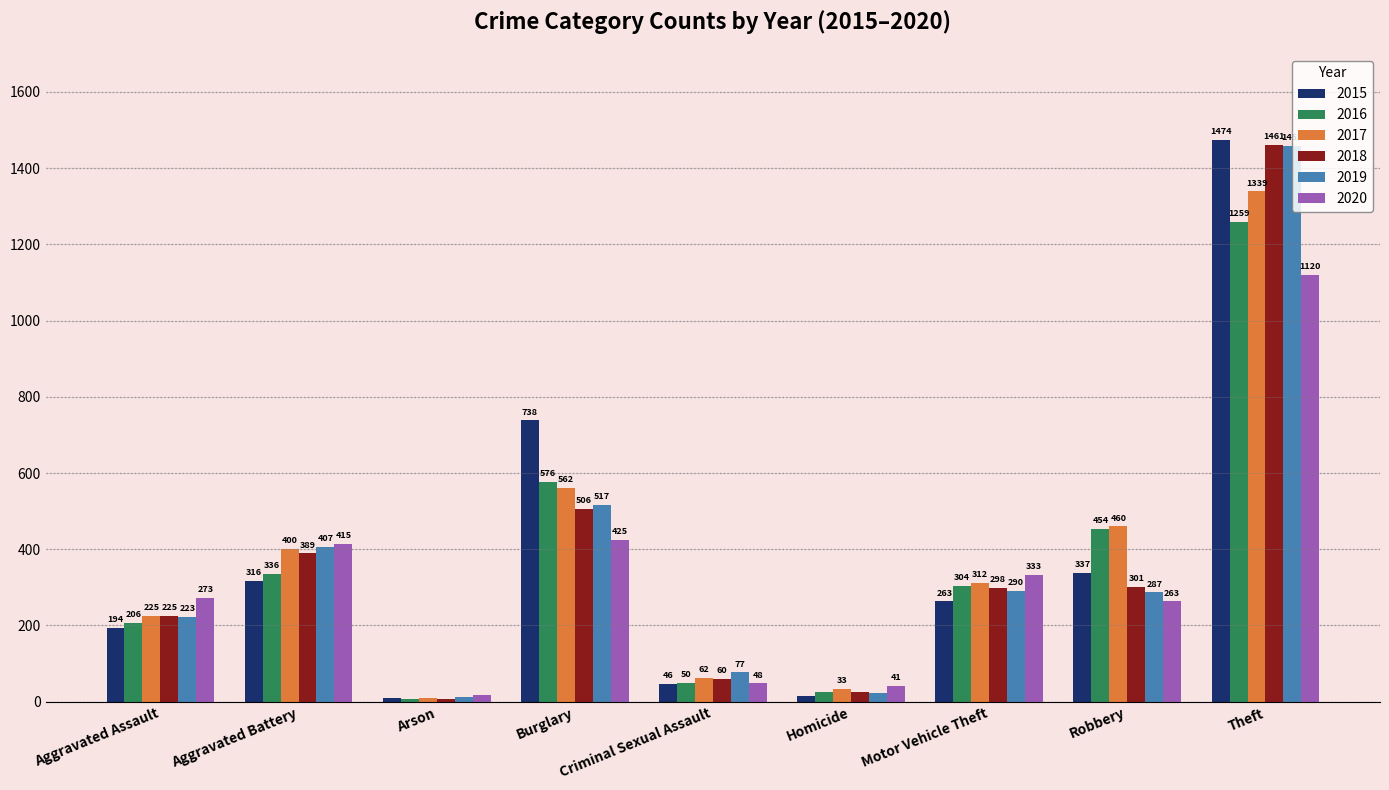

What is the spread (max minus min) of values at Aggravated Assault?

79